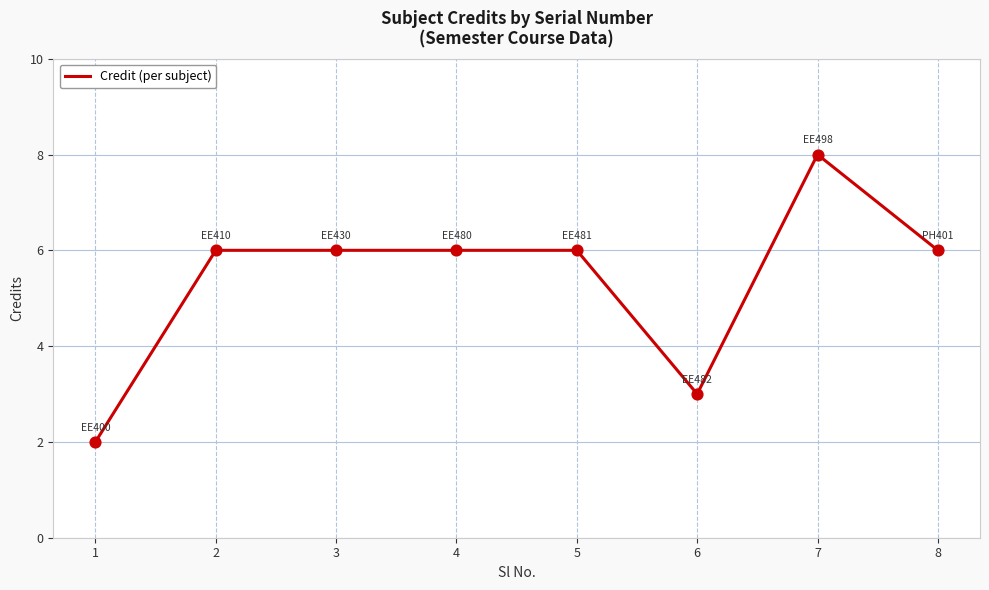

Approximately how many times larger is the value at 7 compared to 3?

1.3